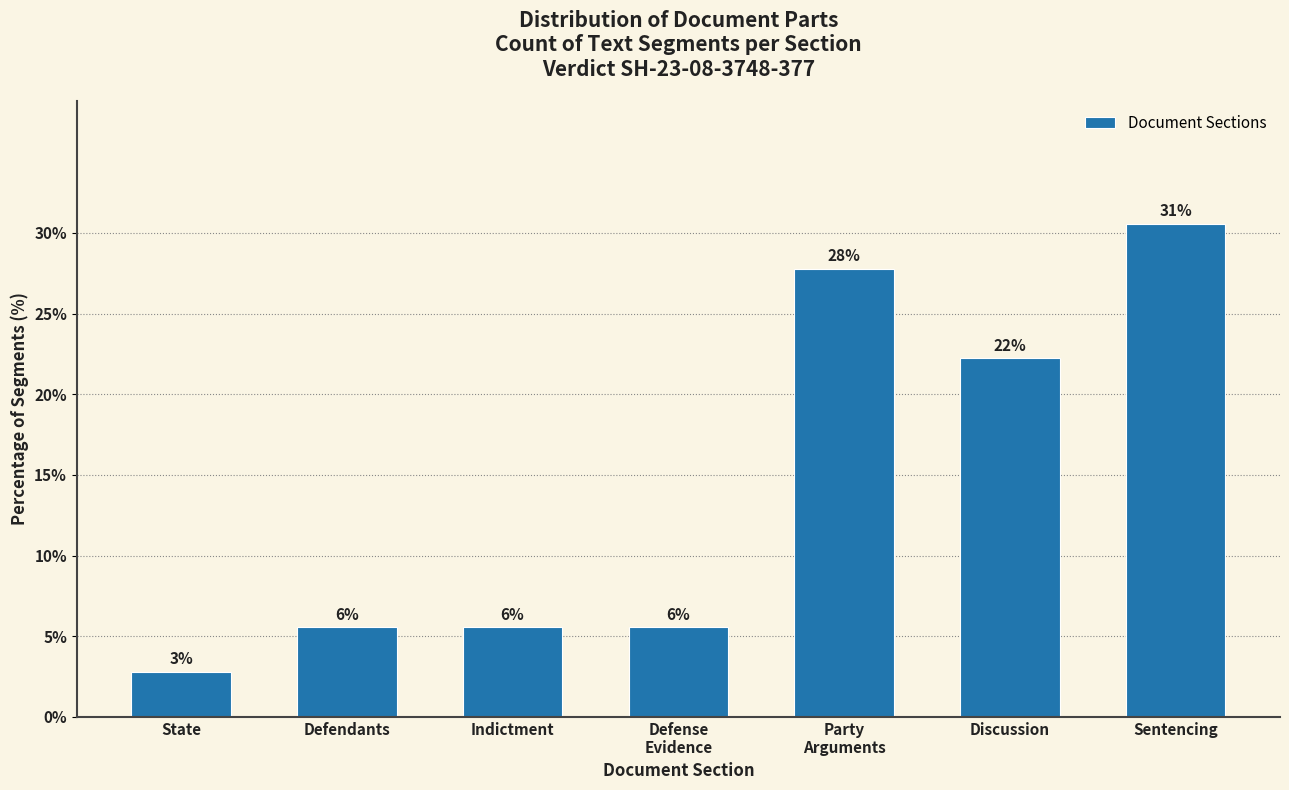

Are the bars horizontal?

No